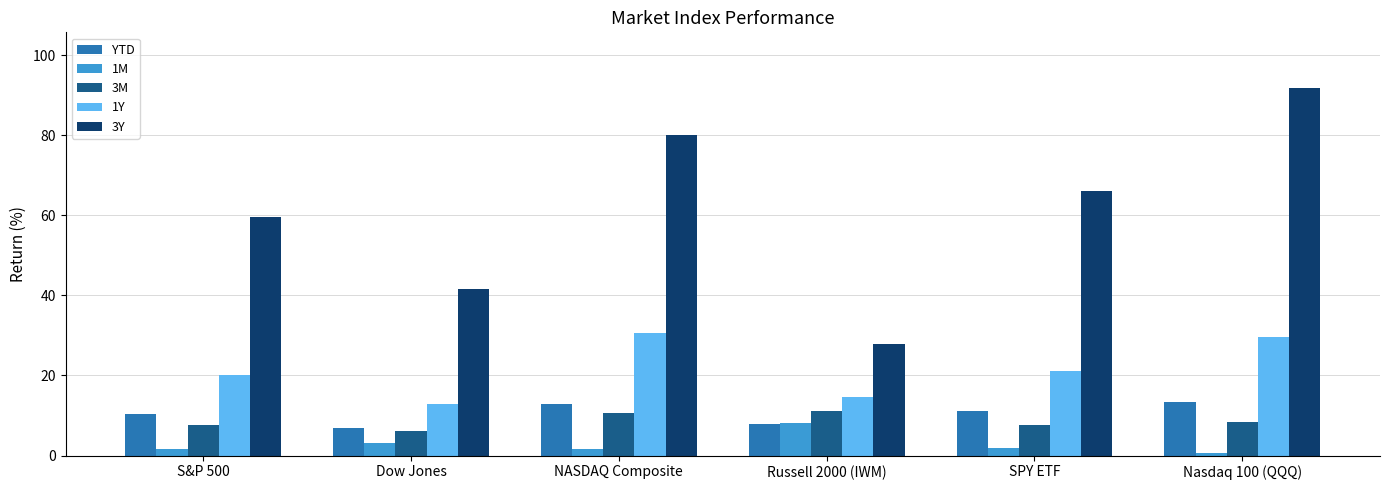

What is the difference between the second highest and minimum values in the 1M series?

2.3